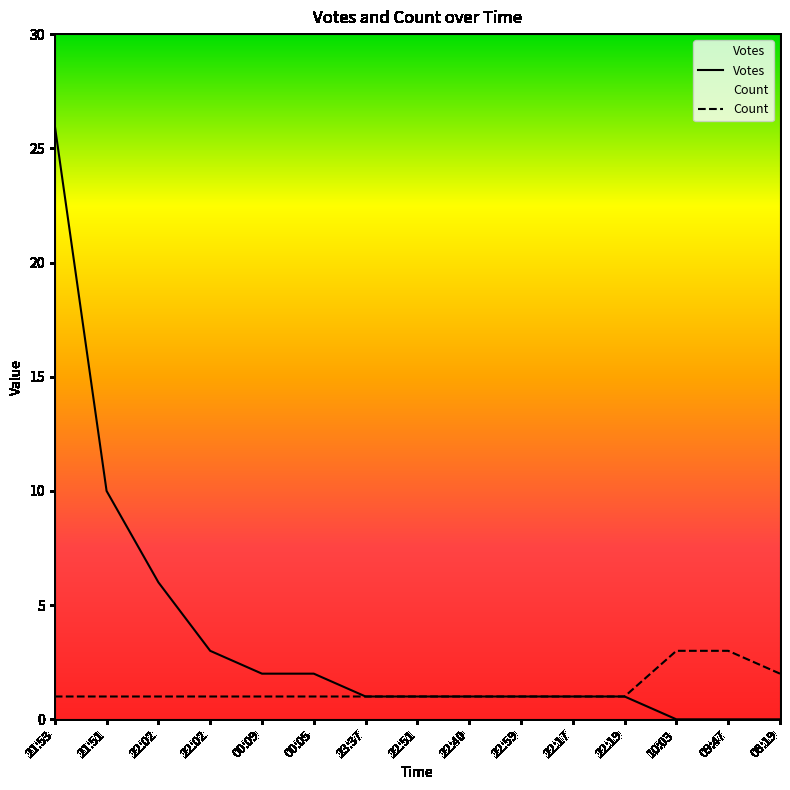

Which series has the largest total across all categories?

Votes